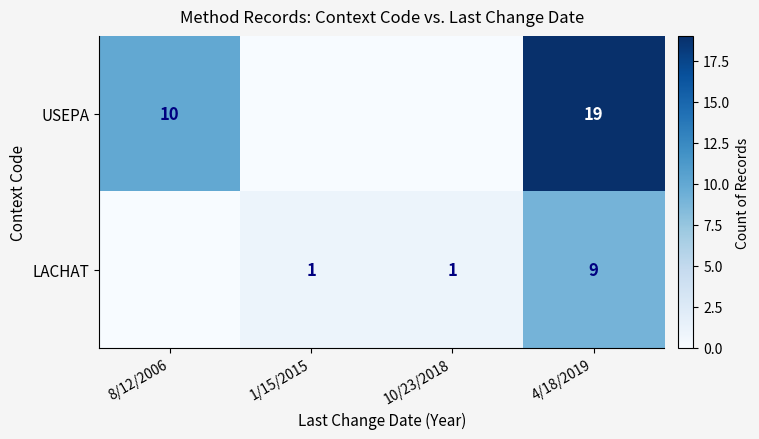

Is the value of USEPA at 8/12/2006 greater than the value of LACHAT at 1/15/2015?

Yes